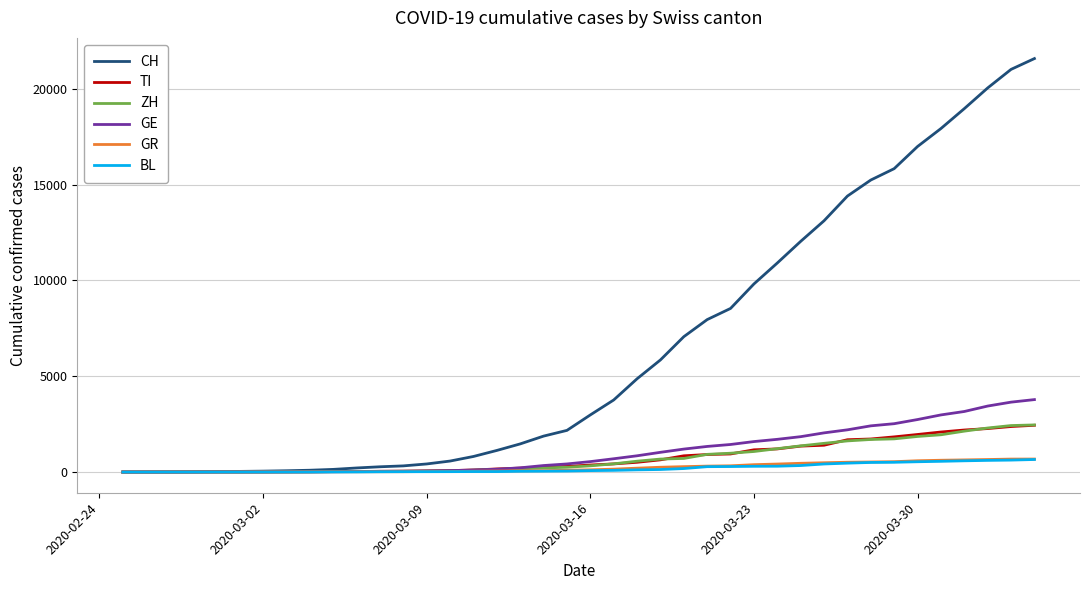

What is the greatest value displayed?

21584